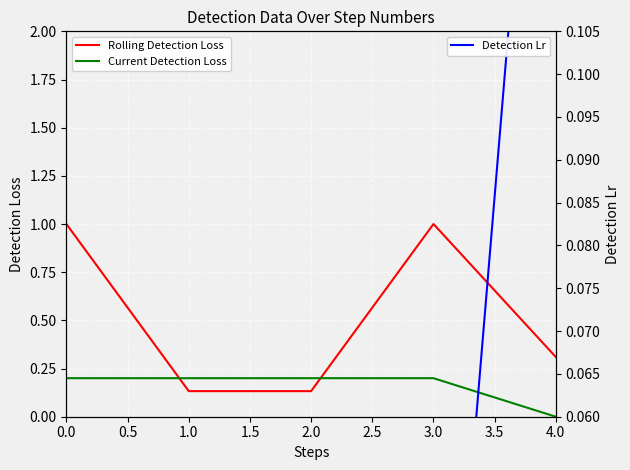

What are all the series names shown in the legend?

Rolling Detection Loss, Current Detection Loss, Detection Lr